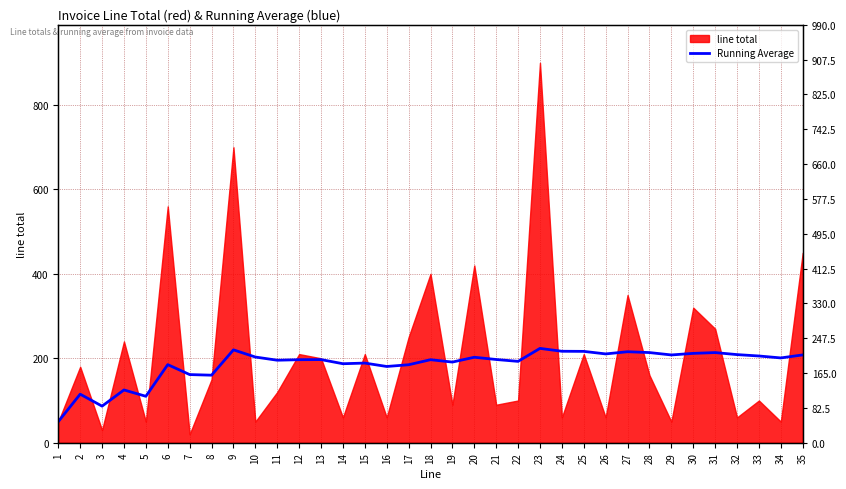

Reading right to left, transcribe all the data shown in this chart.

35=208.0	34=200.9	33=205.5	32=208.8	31=213.5	30=211.7	29=207.9	28=213.6	27=215.6	26=210.4	25=216.4	24=216.7	23=223.5	22=192.7	21=197.1	20=202.5	19=191.1	18=196.7	17=184.7	16=180.6	15=188.7	14=187.1	13=196.9	12=196.7	11=195.5	10=203.0	9=220.0	8=160.0	7=161.4	6=185.0	5=110.0	4=125.0	3=86.7	2=115.0	1=50.0